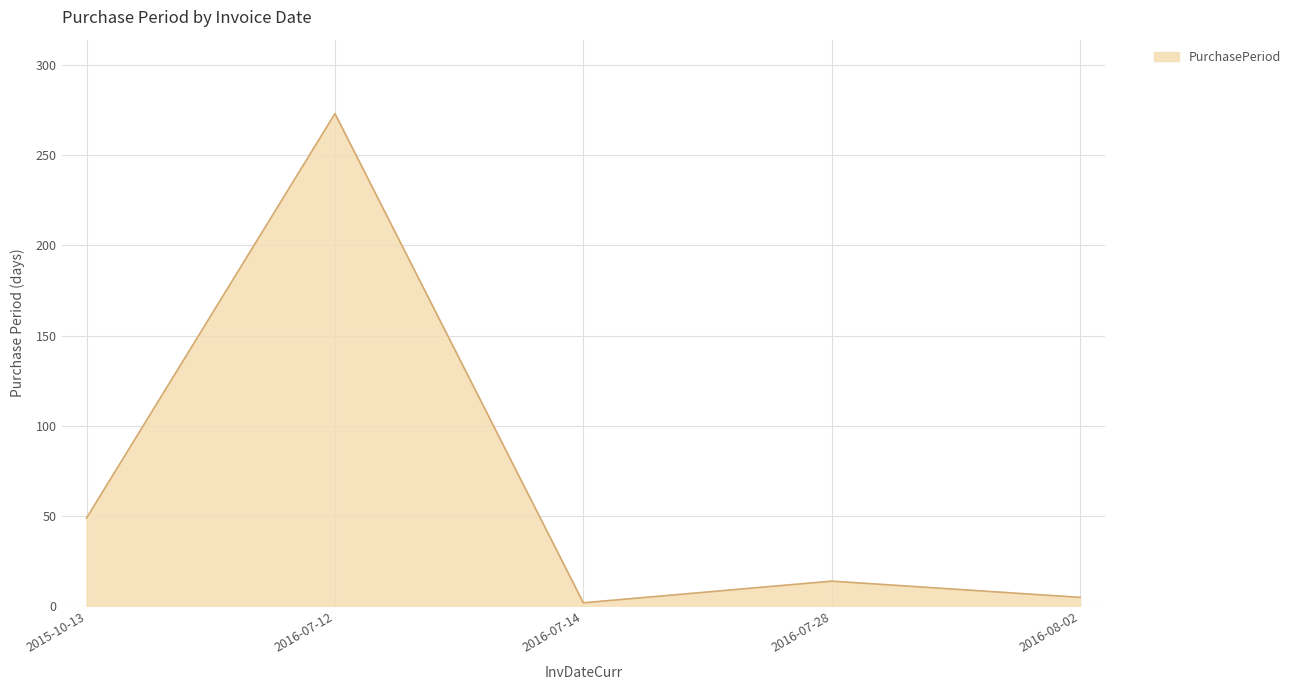

What is the sum of all values?

343